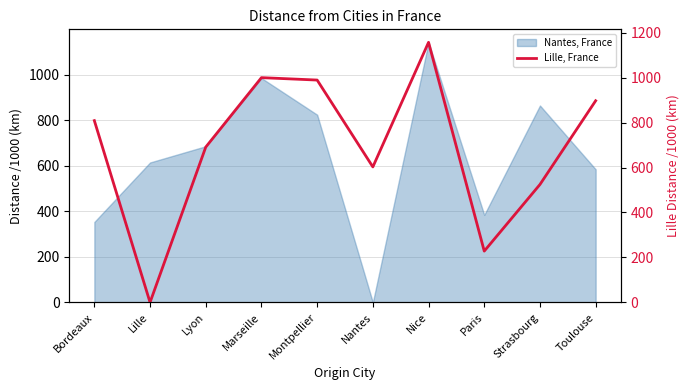

Reading left to right, extract all data points from this chart.

808.7	0.0	691.0	999.9	989.2	602.8	1157.0	228.2	524.6	897.1